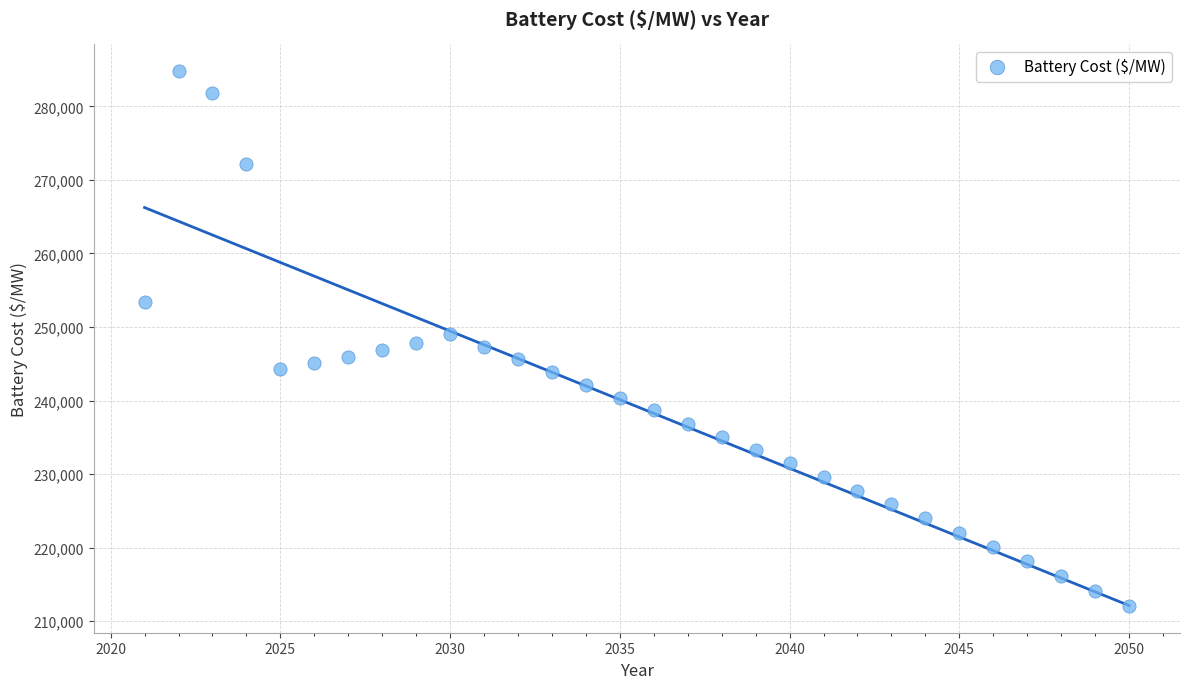

What is the range of X values (max minus min)?

29.0